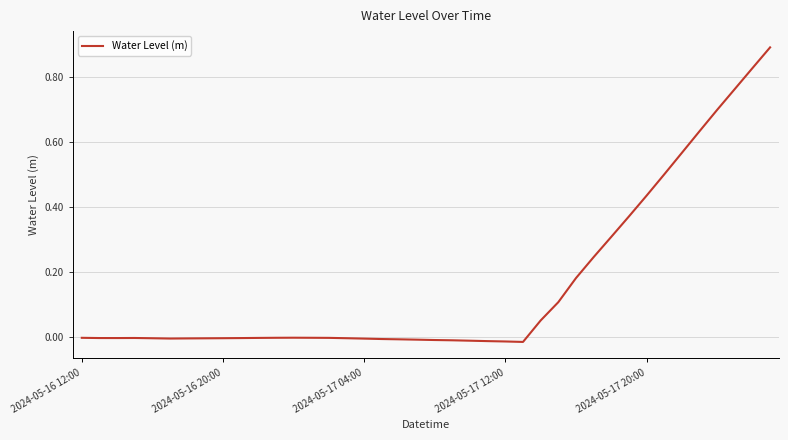

What is the maximum value shown in the chart?

0.9